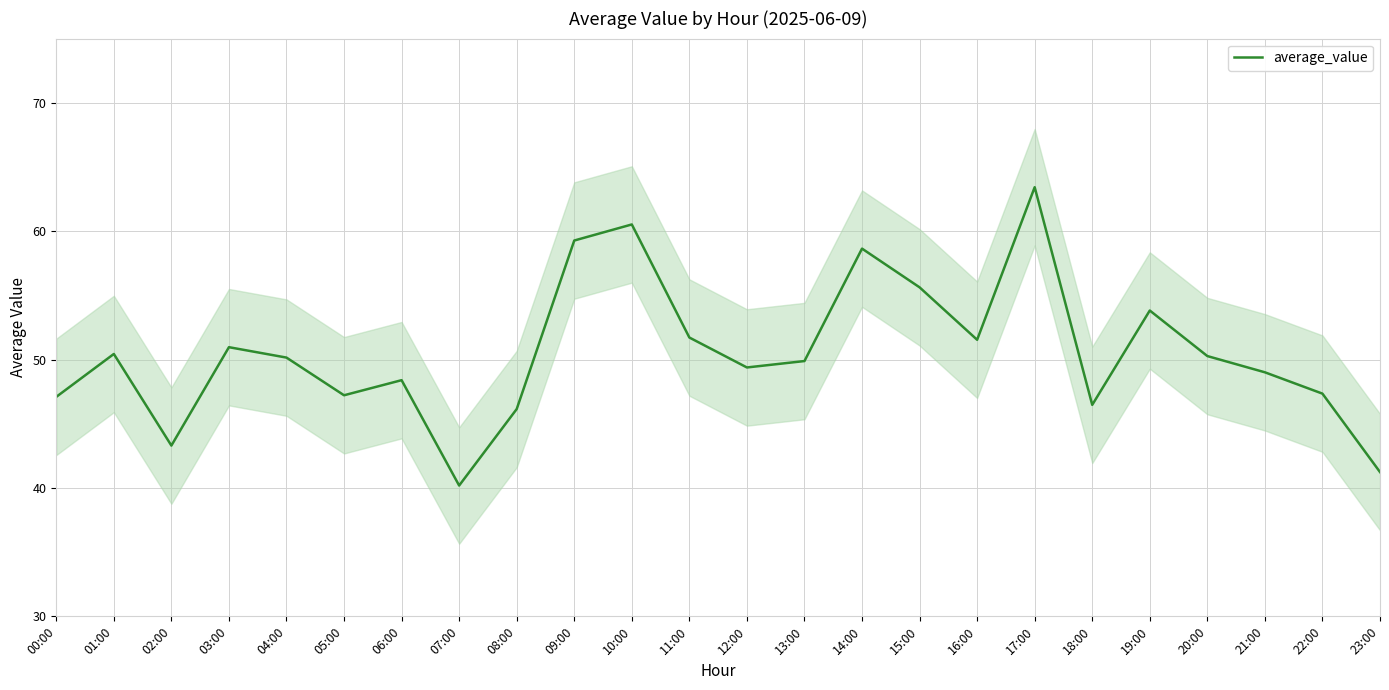

What is the sum of all values?

1212.1